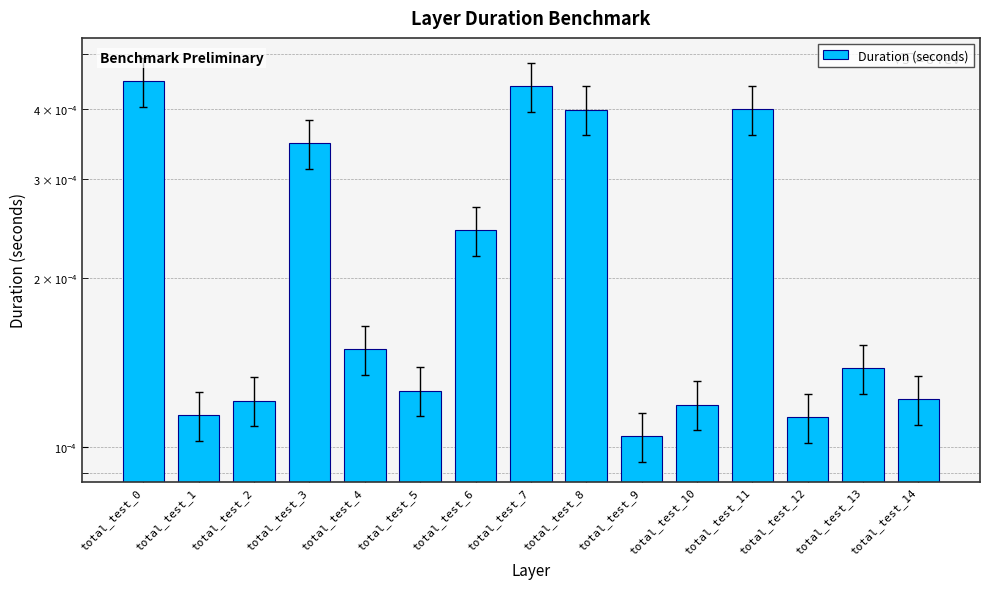

How many values are between 0 and 1?

15